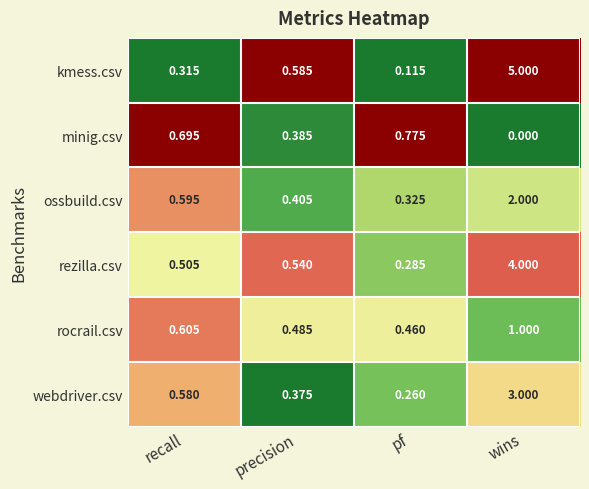

At how many categories does at least one series exceed 0?

4